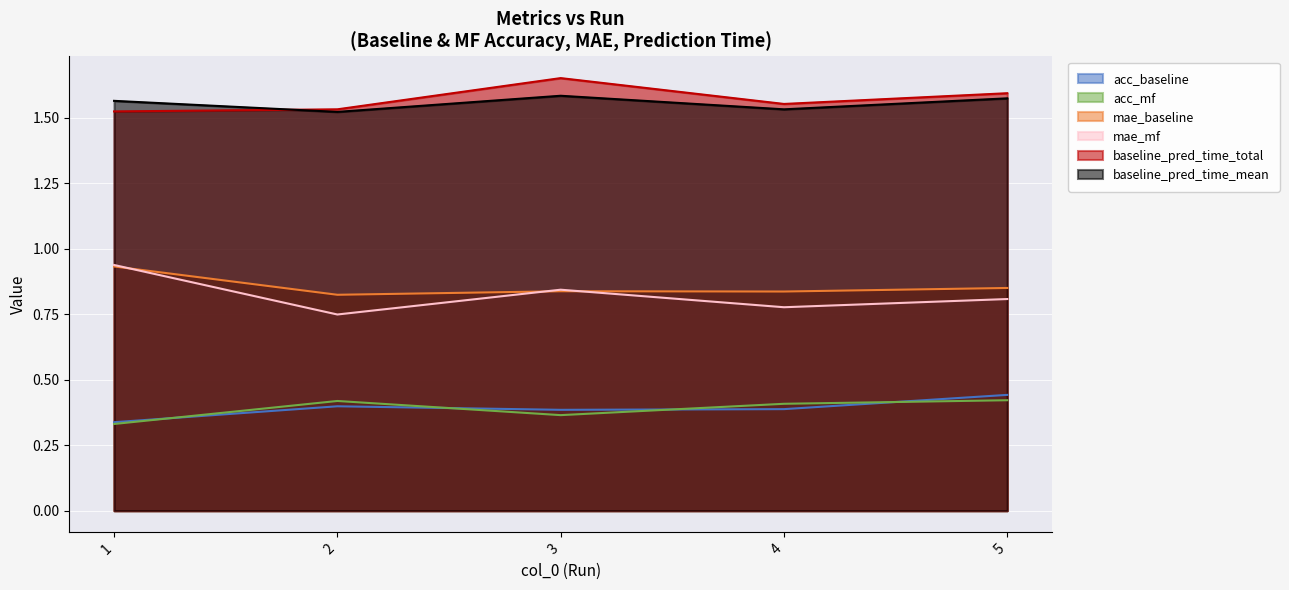

True or false: baseline_pred_time_mean and acc_baseline intersect in this chart.

False